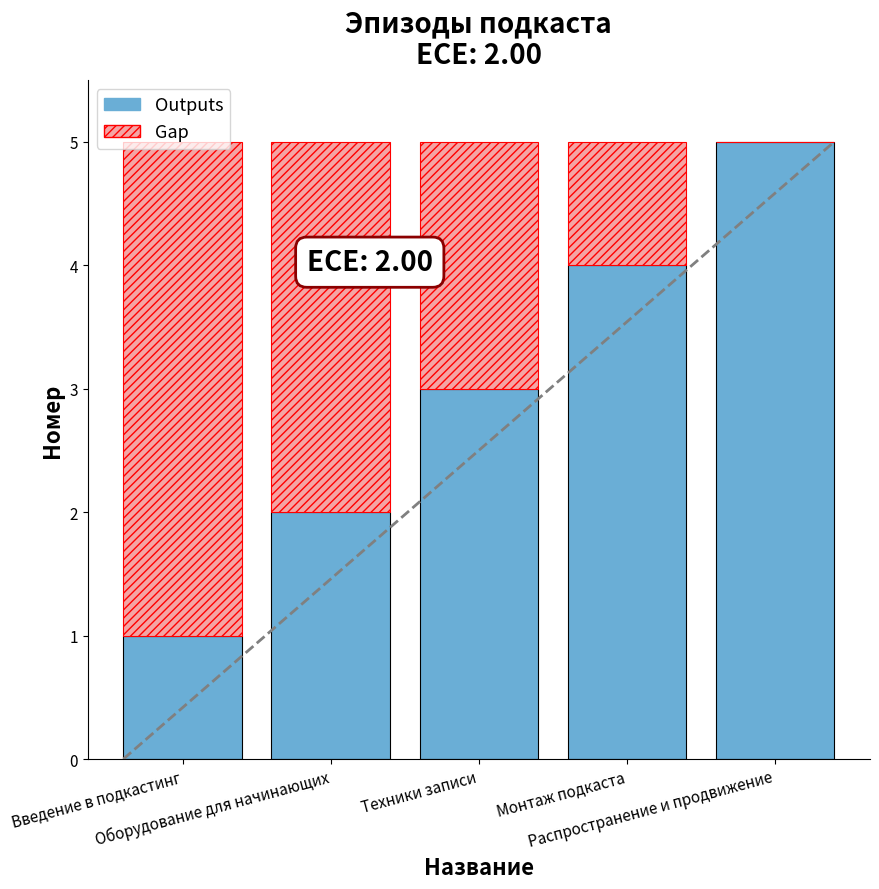

What is the total value across all series at Оборудование для начинающих?

5